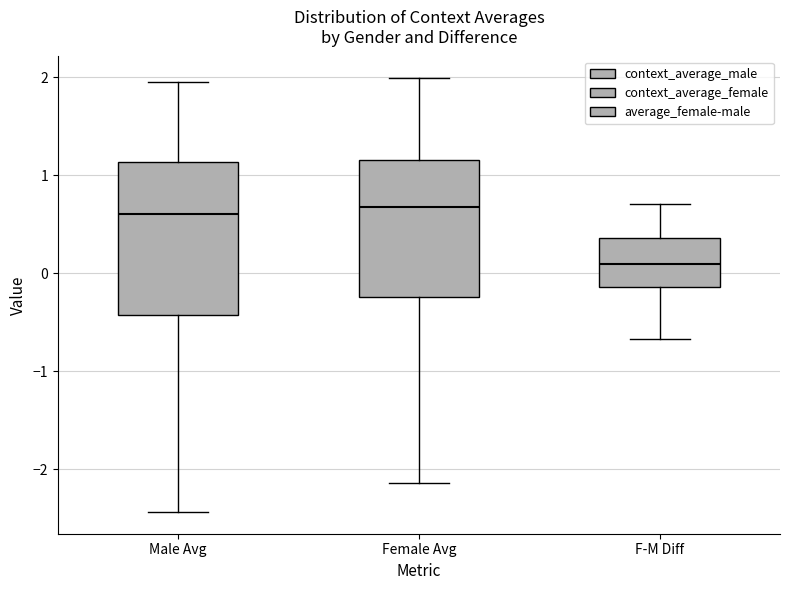

Reading left to right, transcribe this box plot: for each box, give where its median line is, the range the box spans, and where its two whiskers end, as read against the y-axis. The values are not printed on the chart, so give them approximately, as read against the axis.

Male Avg: median 0.6, box -0.4 to 1.1, whiskers -2.4 to 2.0
Female Avg: median 0.7, box -0.2 to 1.2, whiskers -2.1 to 2.0
F-M Diff: median 0.1, box -0.1 to 0.4, whiskers -0.7 to 0.7